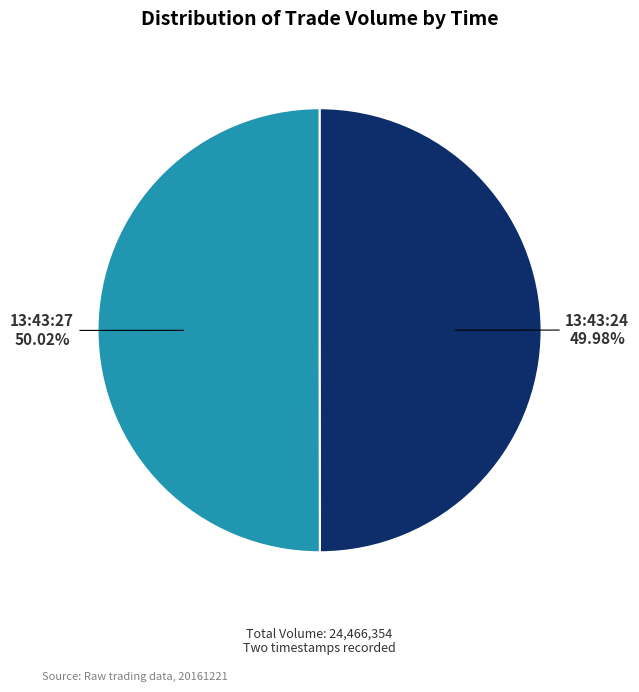

Is there any slice that represents more than half of the pie?

Yes